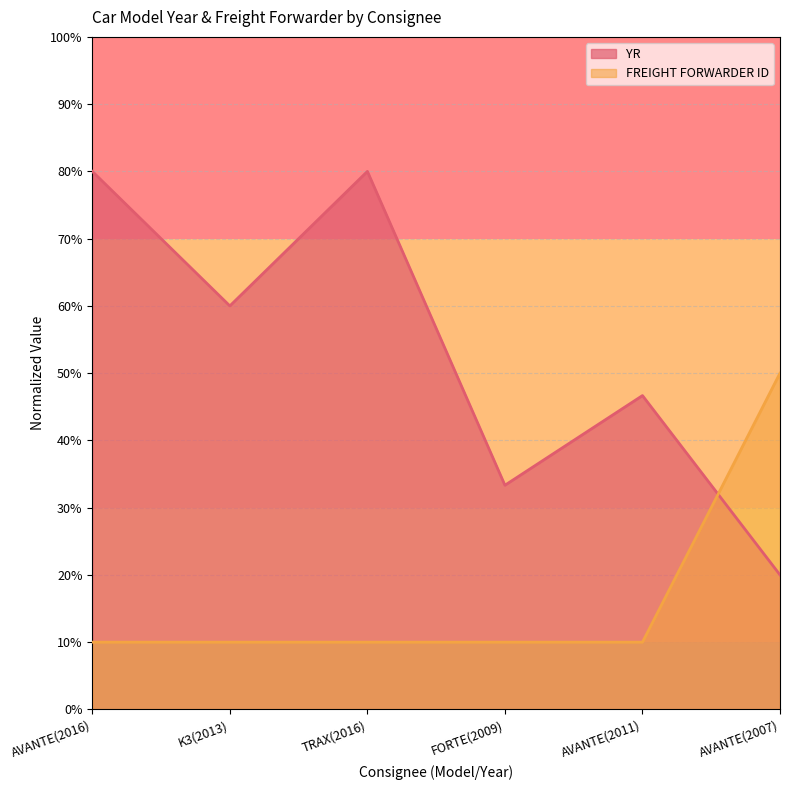

Is it true that YR equals 33.3 at FORTE(2009)?

True